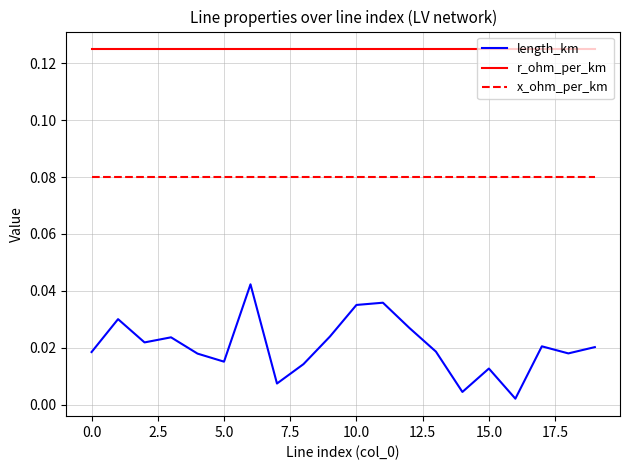

Rank the series by their maximum value, from lowest to highest.

length_km, x_ohm_per_km, r_ohm_per_km